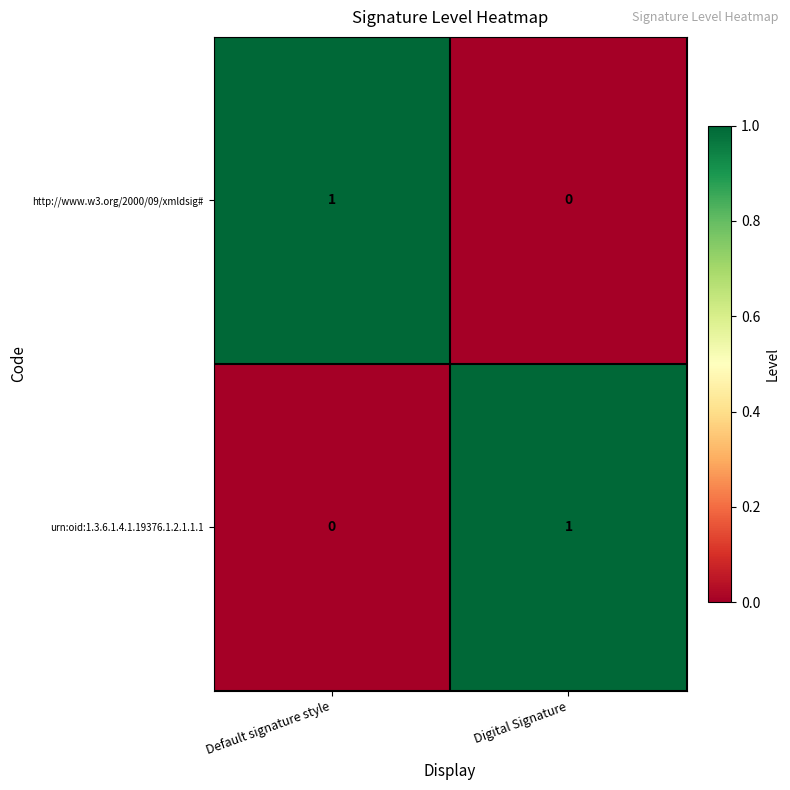

List the labels in order of urn:oid:1.3.6.1.4.1.19376.1.2.1.1.1 value, smallest first.

Default signature style, Digital Signature